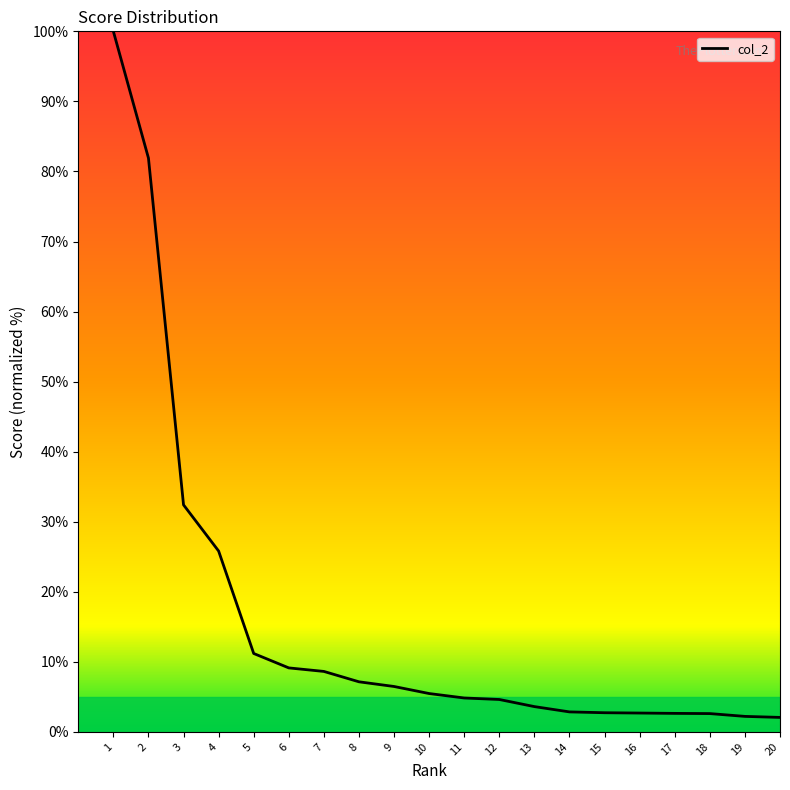

How many lines are shown in the chart?

1